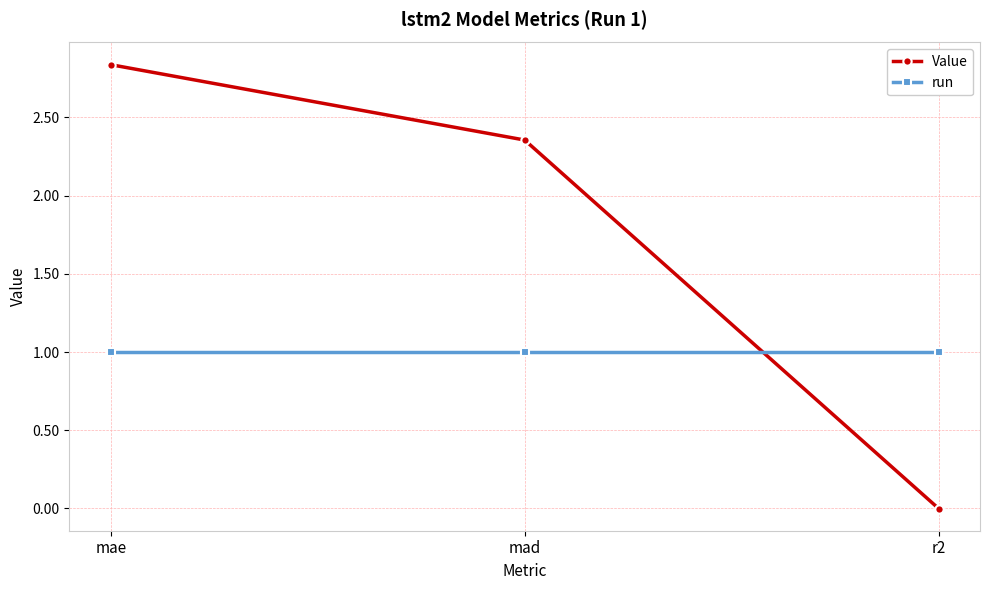

Is this an area chart (filled region under the line)?

No